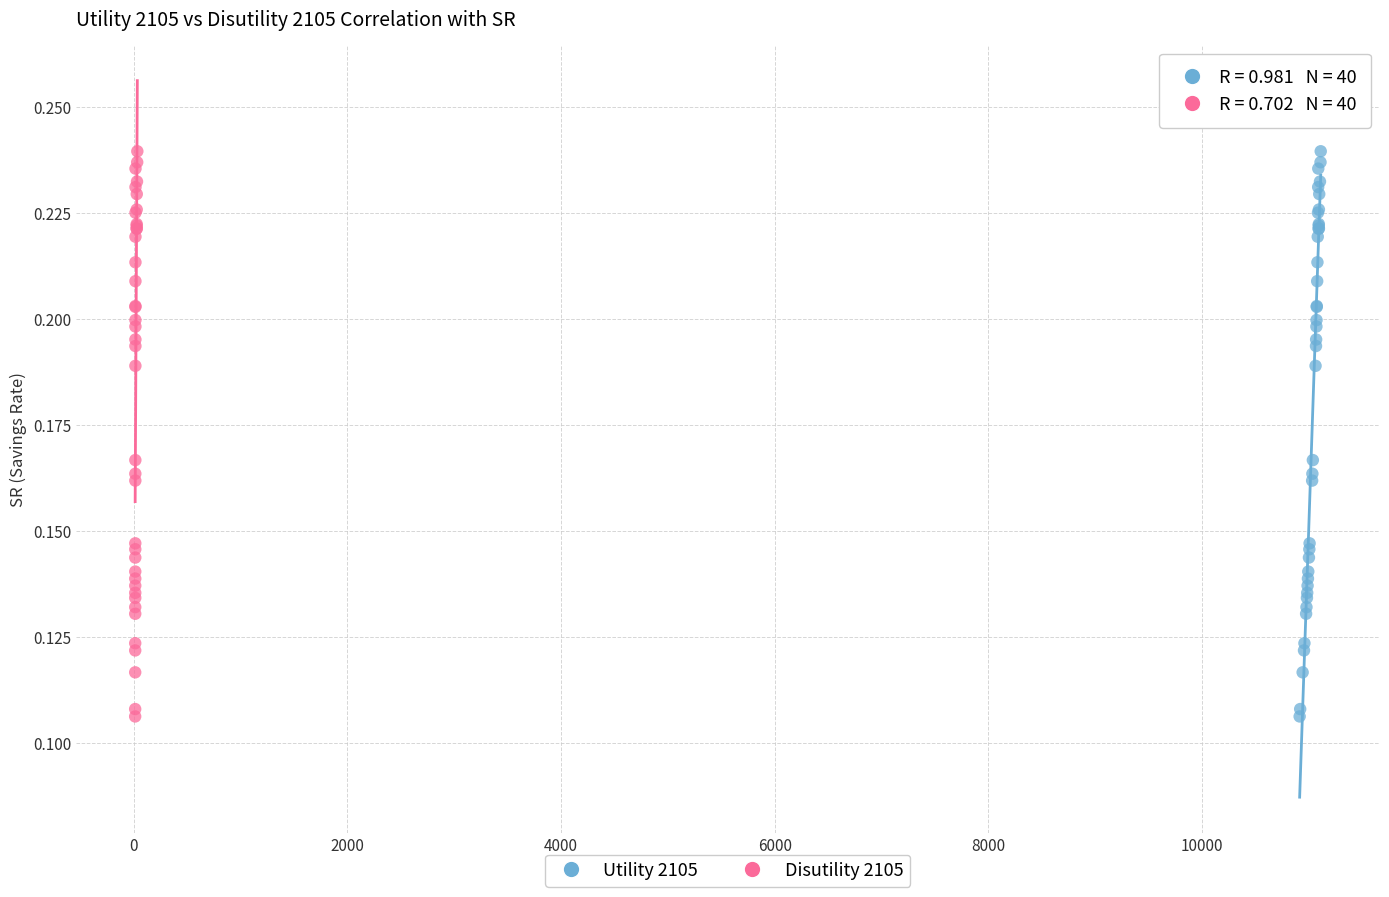

What are all the series names shown in the legend?

Utility 2105, Disutility 2105